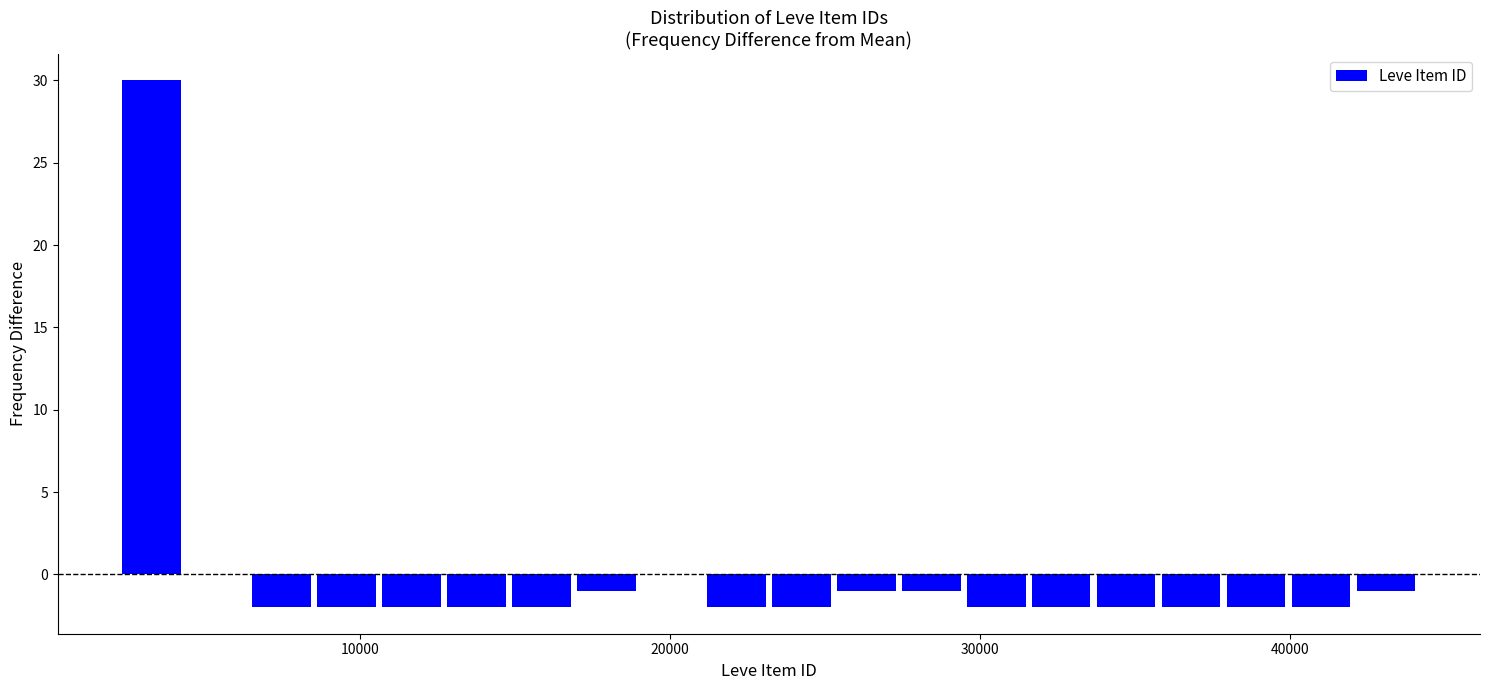

Read against the x-axis, roughly where is the centre of the tallest bar?

3000